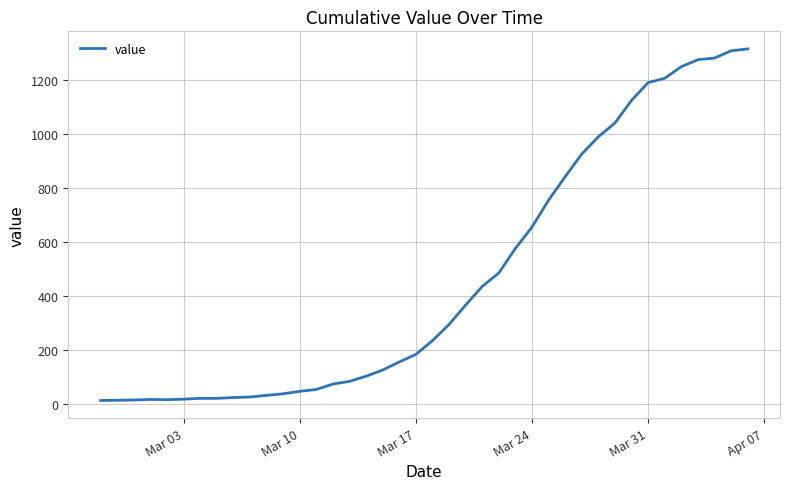

What is the maximum value shown in the chart?

1317